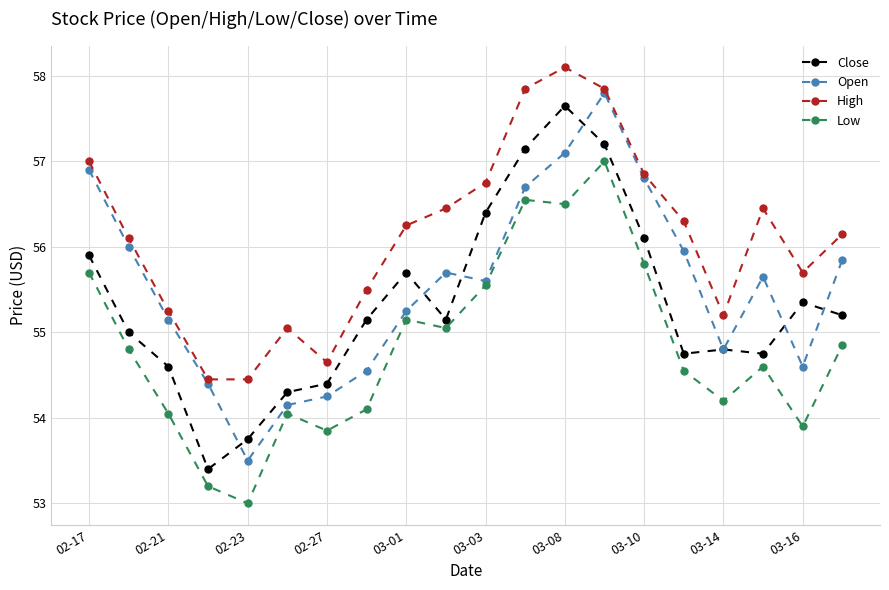

What is the minimum value for High?

54.5